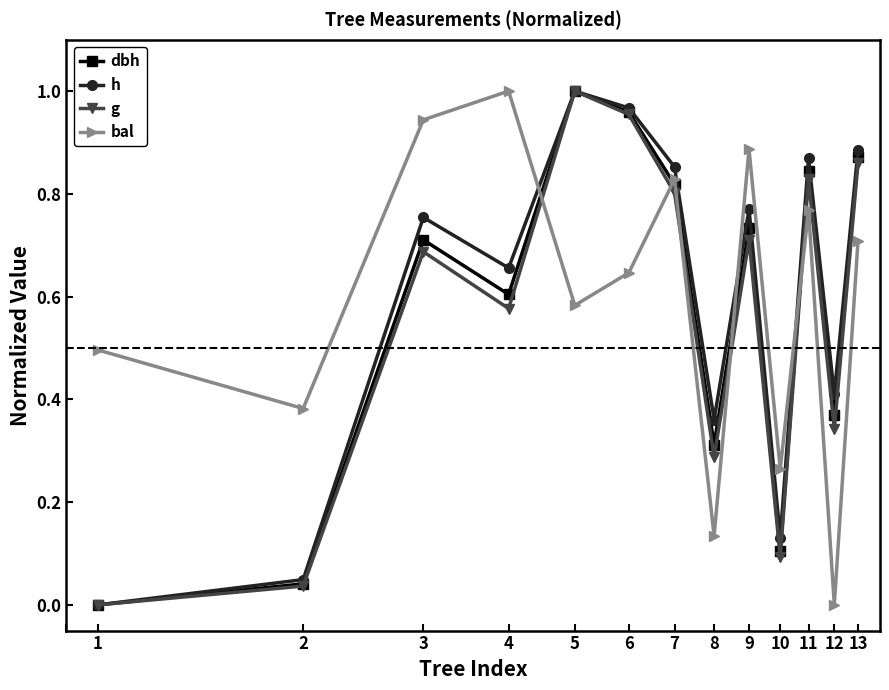

Does the chart display data point markers on the line(s)?

Yes